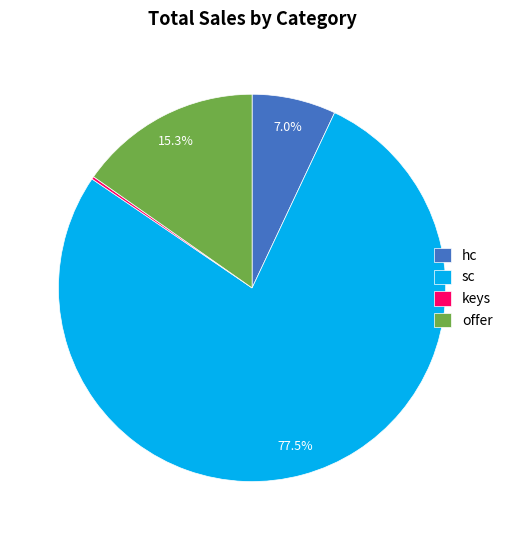

What percentage is NOT represented by offer?

84.7%